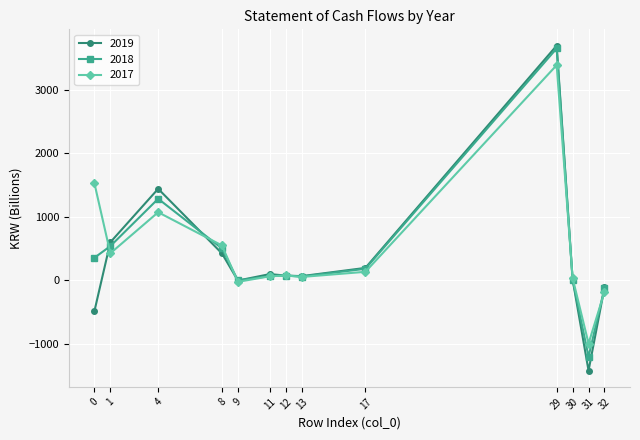

What is the total value across all series at 31?

-3631.5